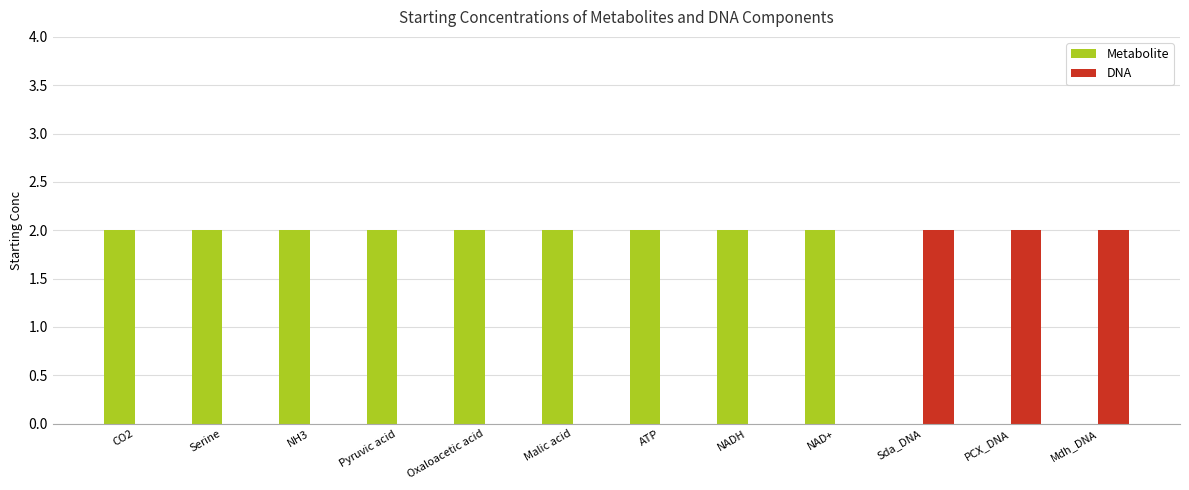

Reading right to left, what are all the values shown in this chart?

Metabolite: Mdh_DNA=0	PCX_DNA=0	Sda_DNA=0	NAD+=2	NADH=2	ATP=2	Malic acid=2	Oxaloacetic acid=2	Pyruvic acid=2	NH3=2	Serine=2	CO2=2
DNA: Mdh_DNA=2	PCX_DNA=2	Sda_DNA=2	NAD+=0	NADH=0	ATP=0	Malic acid=0	Oxaloacetic acid=0	Pyruvic acid=0	NH3=0	Serine=0	CO2=0